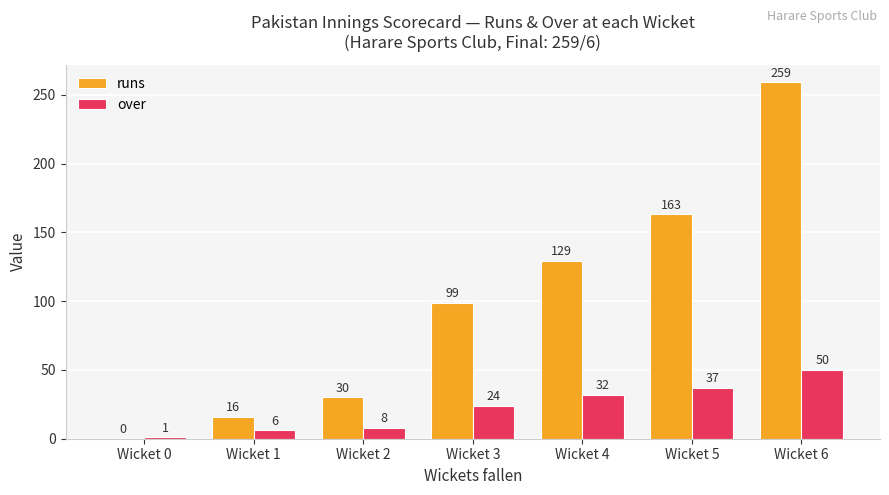

Is the value of runs at Wicket 0 greater than the value of over at Wicket 0?

No